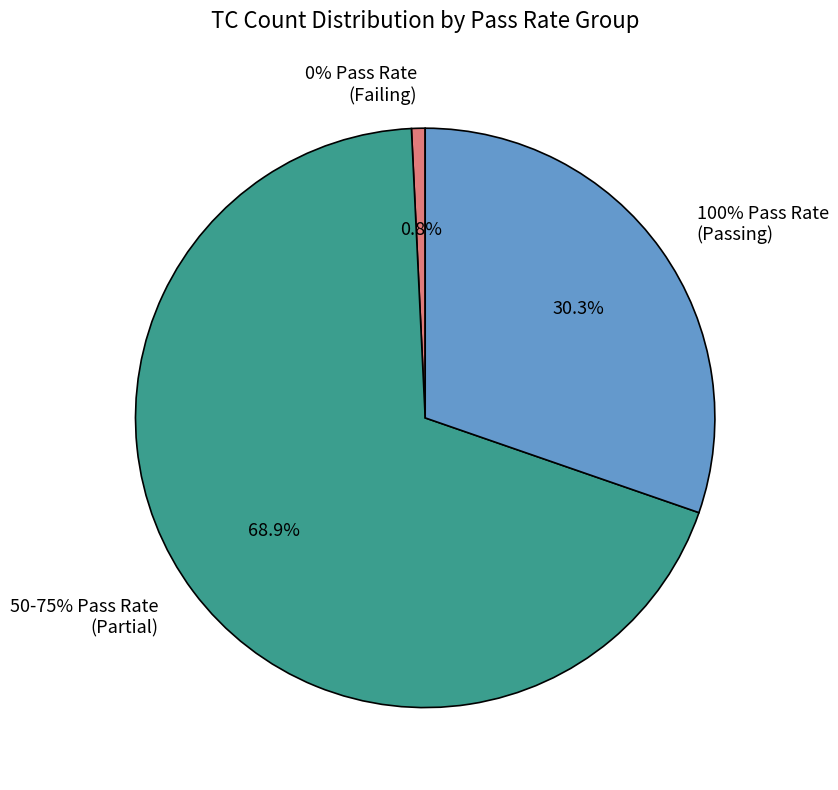

Combined, do system/test_device_mgmt.py and routing/VRF/test_vrf.py account for over 50%?

No